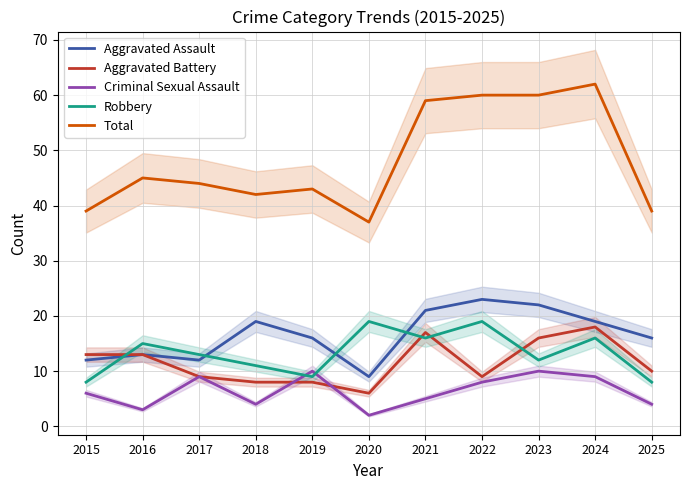

Where do Aggravated Battery and Criminal Sexual Assault first cross each other?

2018 and 2019